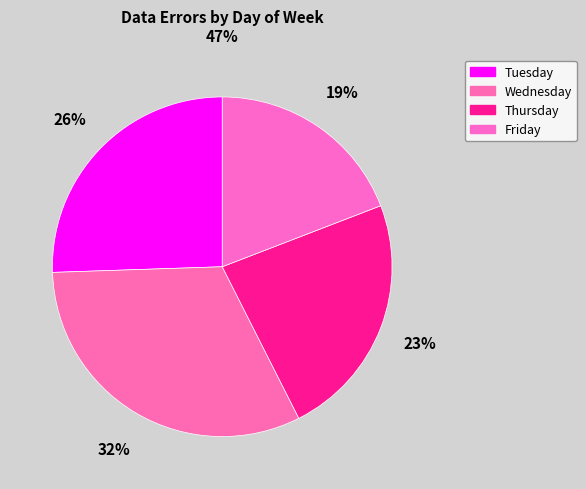

To the nearest percent, what is the average slice percentage?

25%